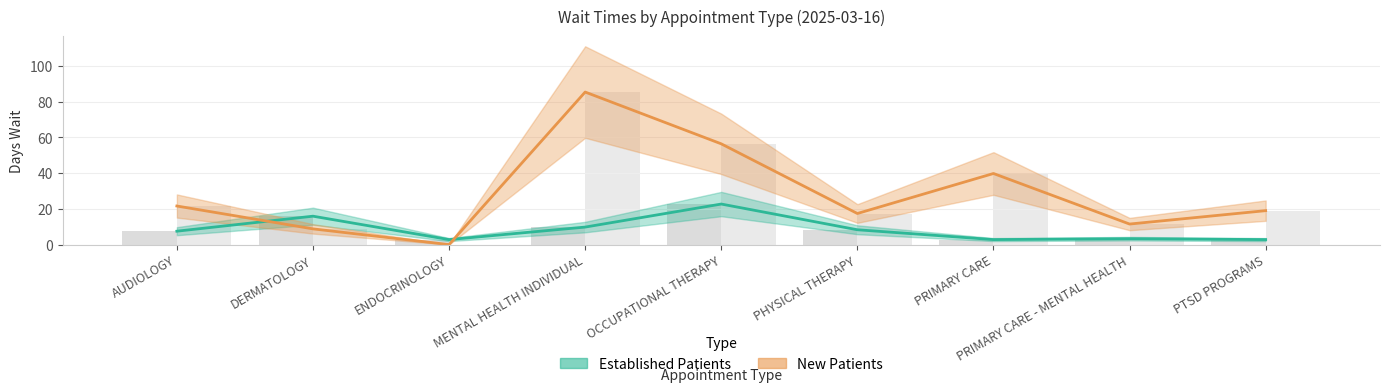

What is the label of the 8th bar from the right?

DERMATOLOGY